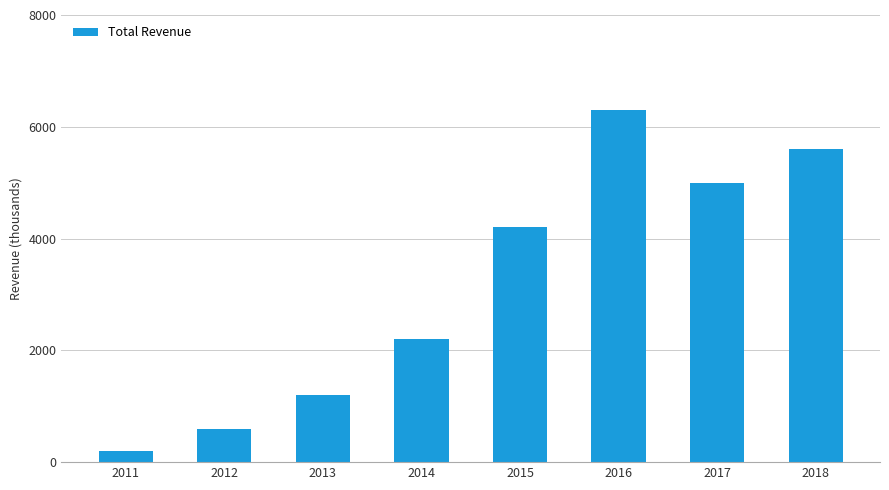

How many data points are less than 4200?

4